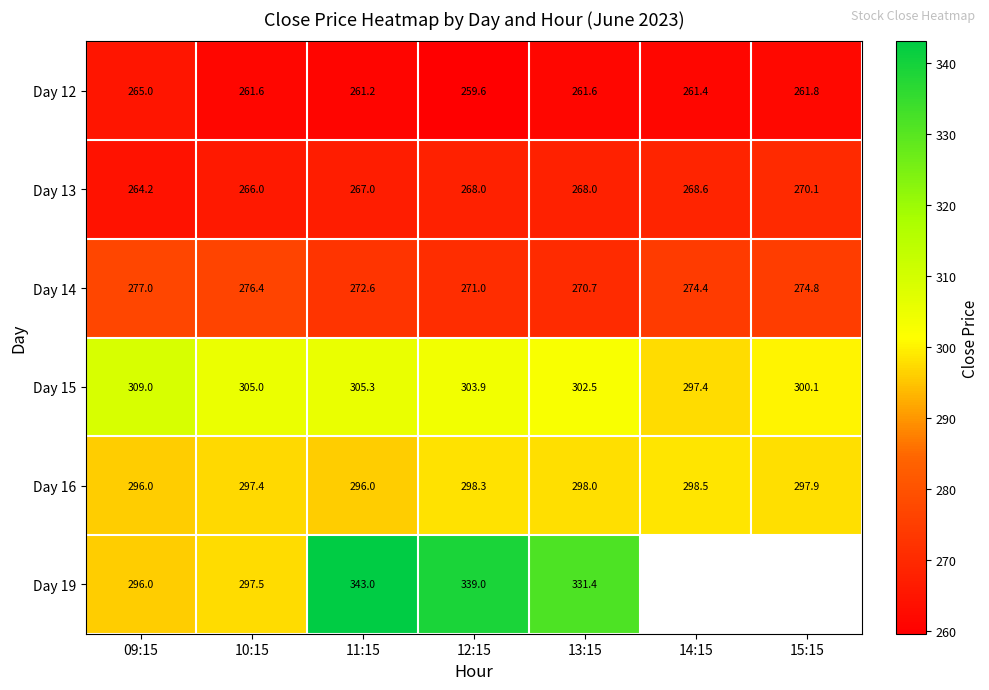

Is the value of Day 19 at 09:15 greater than the value of Day 16 at 10:15?

No